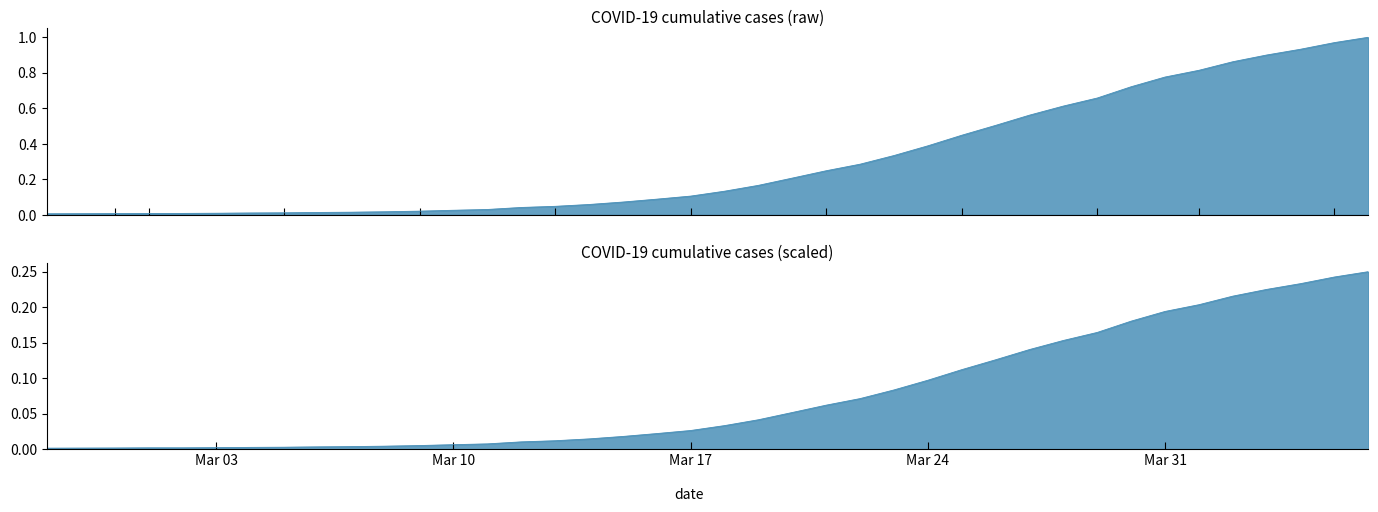

What is the label of the 17th point from the left?

2020-03-14